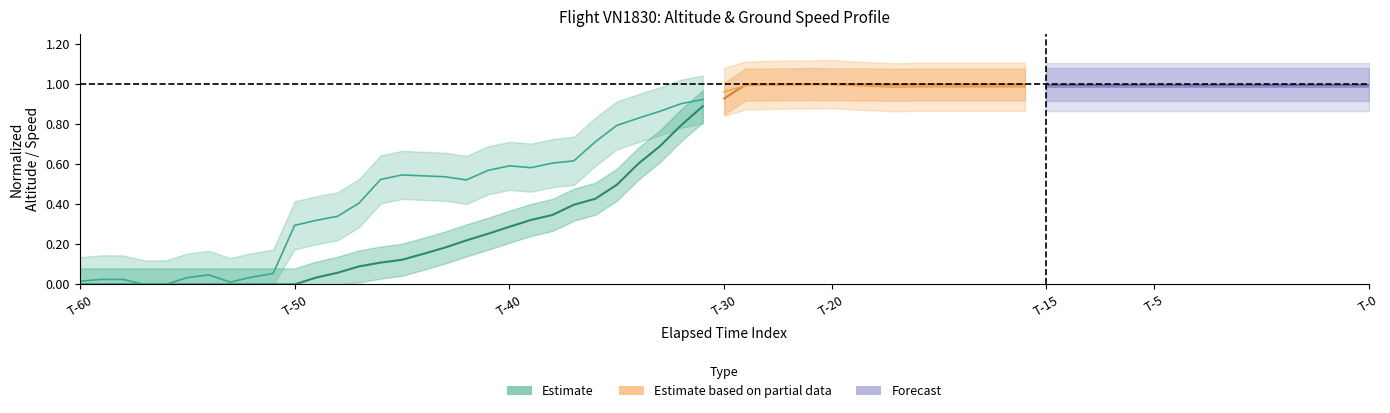

What is the sum of the values at 9 and 19?

0.3